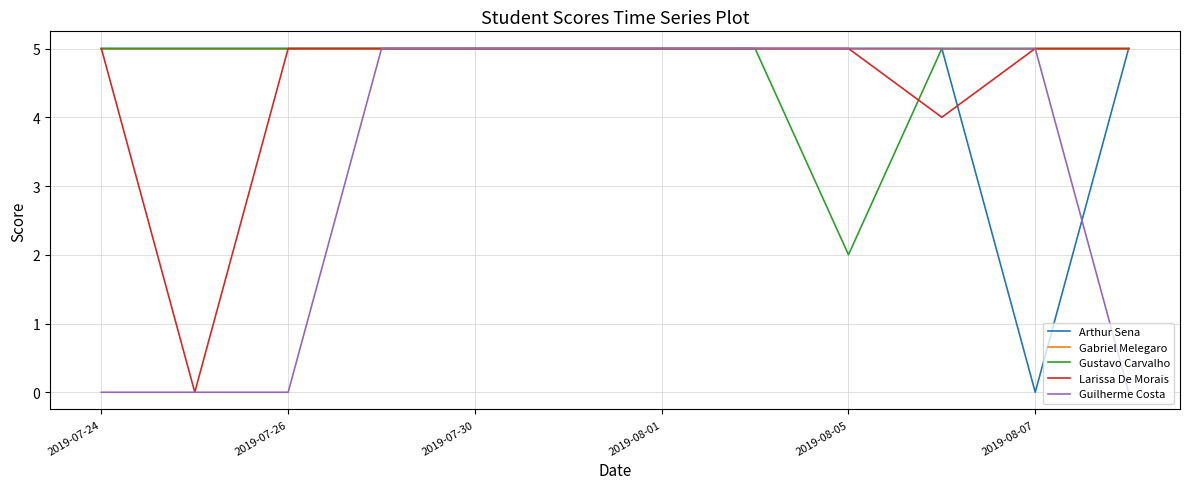

What is the greatest value displayed?

5